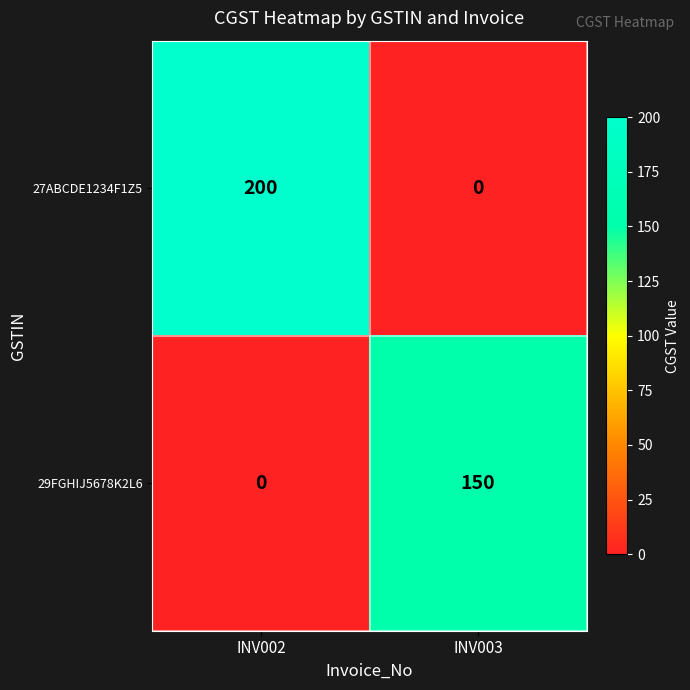

What is the difference between the highest and lowest values at INV002?

200